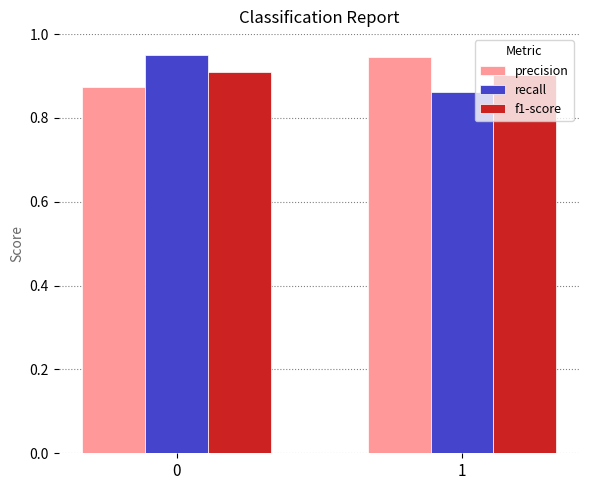

Is the value of precision at 0 greater than the value of f1-score at 1?

No